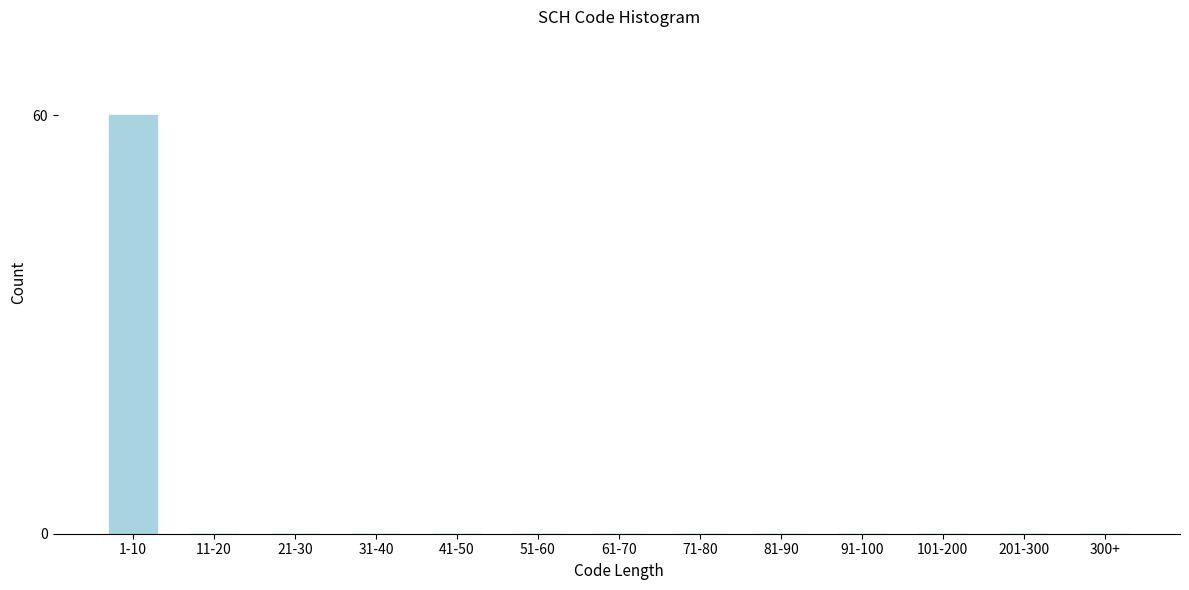

Reading left to right, what are all the values shown in this chart?

1-10=60	11-20=0	21-30=0	31-40=0	41-50=0	51-60=0	61-70=0	71-80=0	81-90=0	91-100=0	101-200=0	201-300=0	300+=0